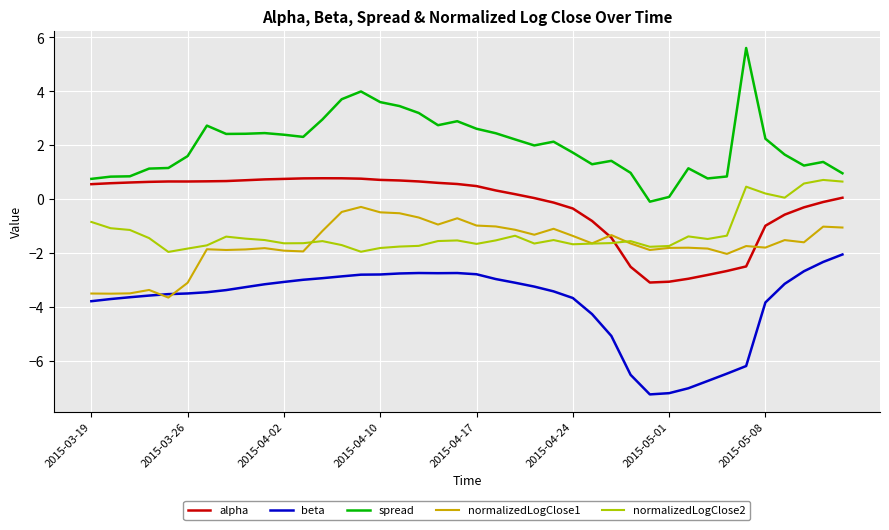

Which series has the largest total across all categories?

spread